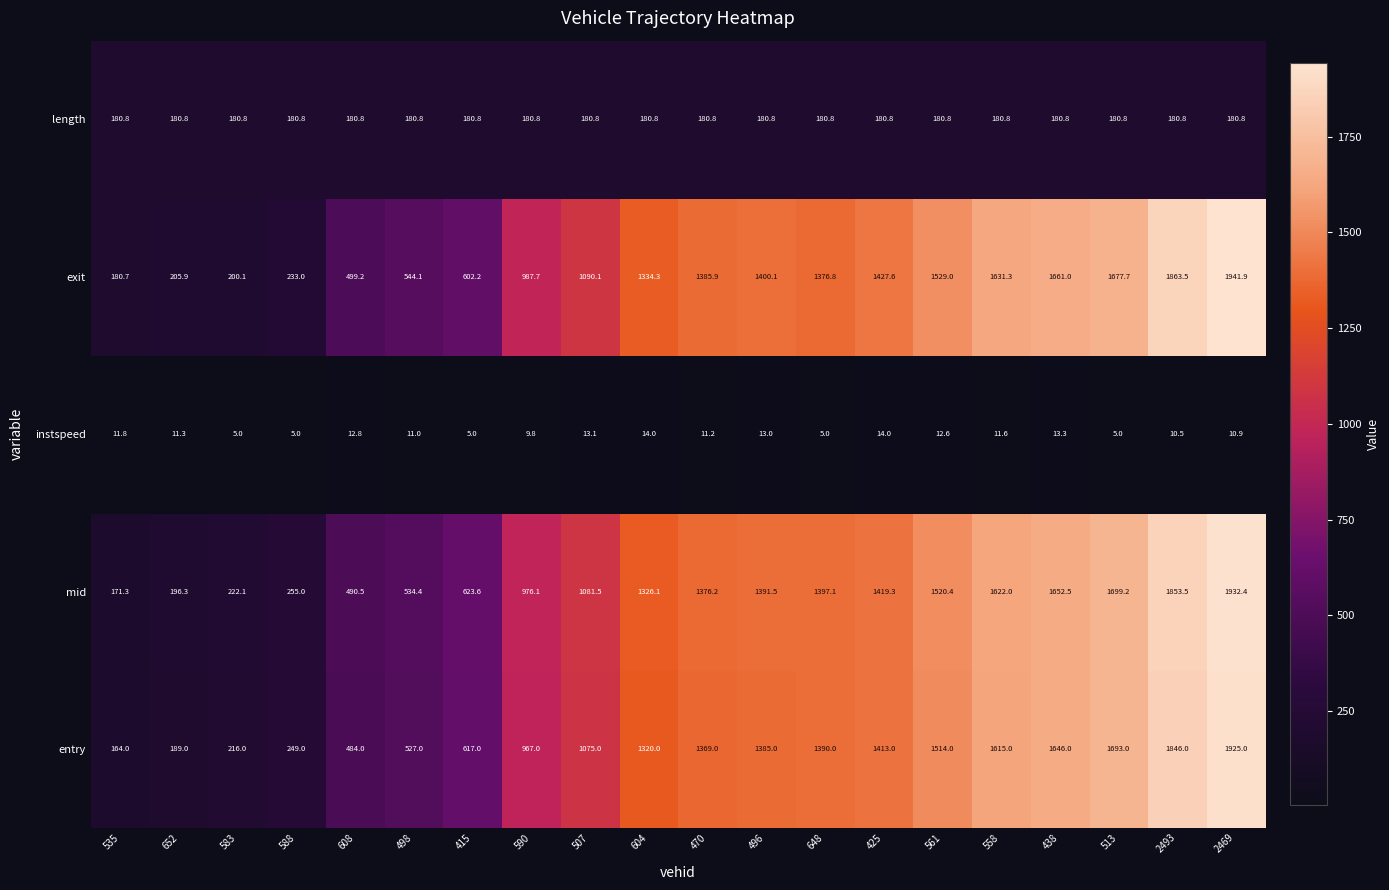

What is the highest value of the entry series?

1925.0